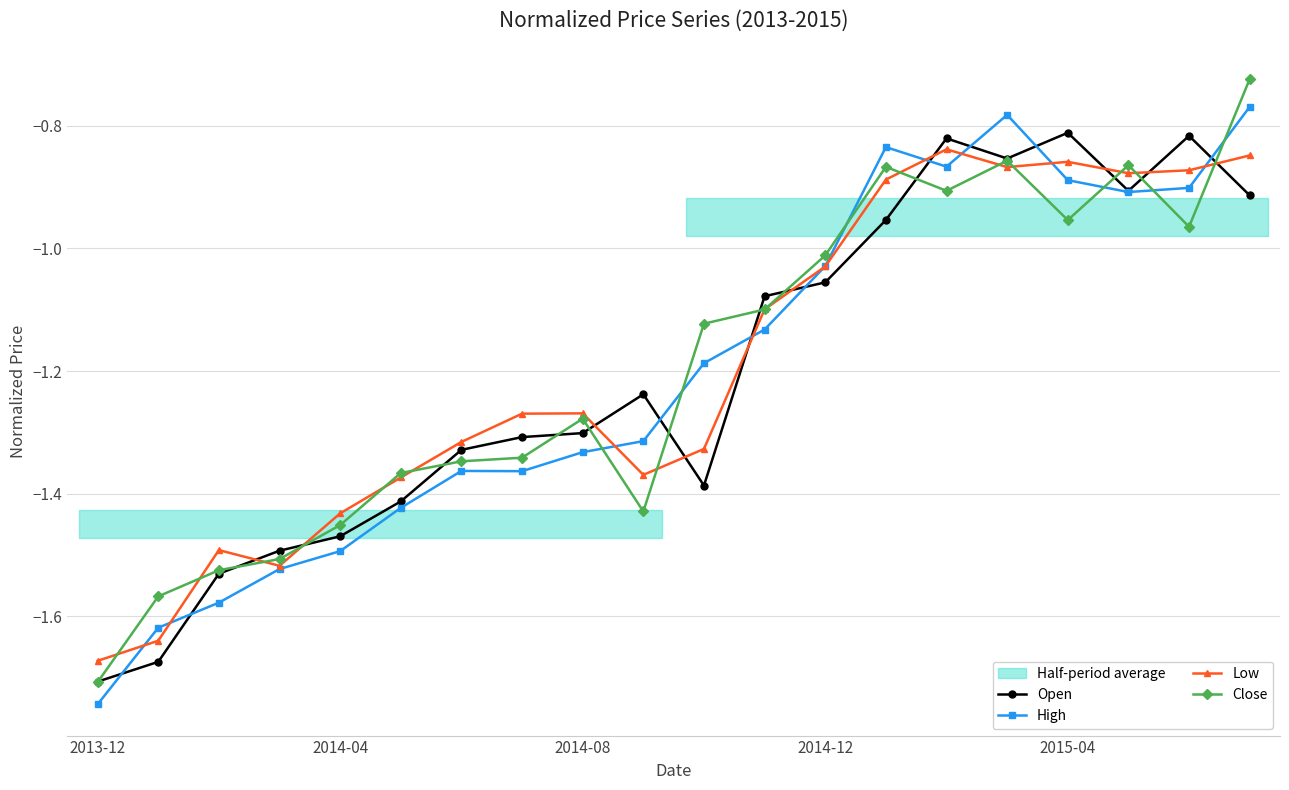

After their last crossing, which series has the higher values: Low or Open?

Low